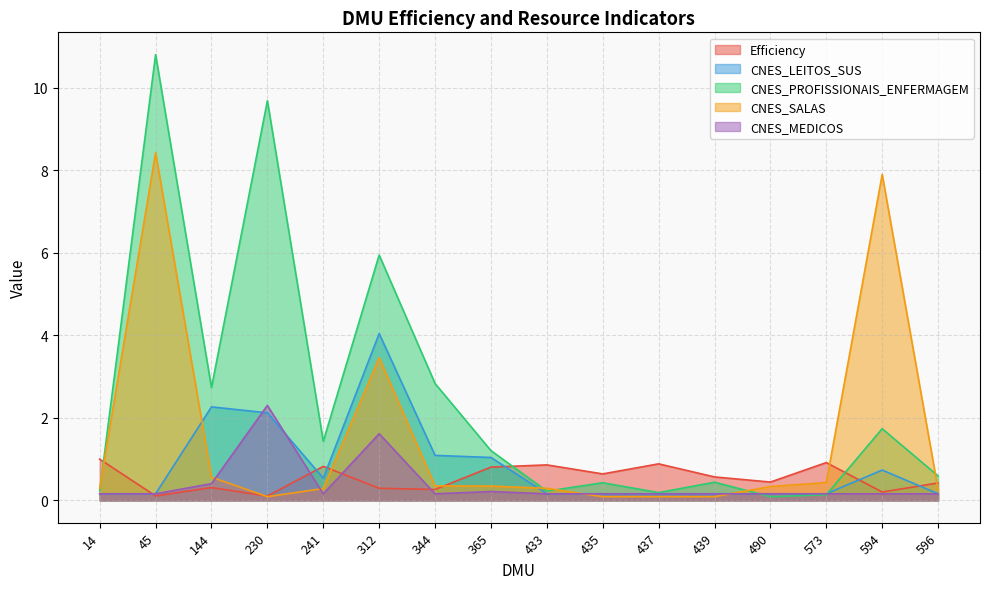

Which has a higher value, 573 or 594?

573